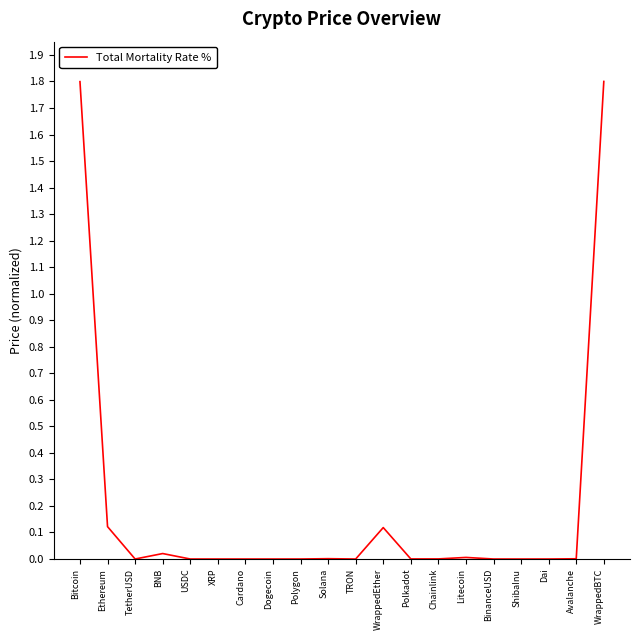

At which category does the data reach its first local valley?

TetherUSD